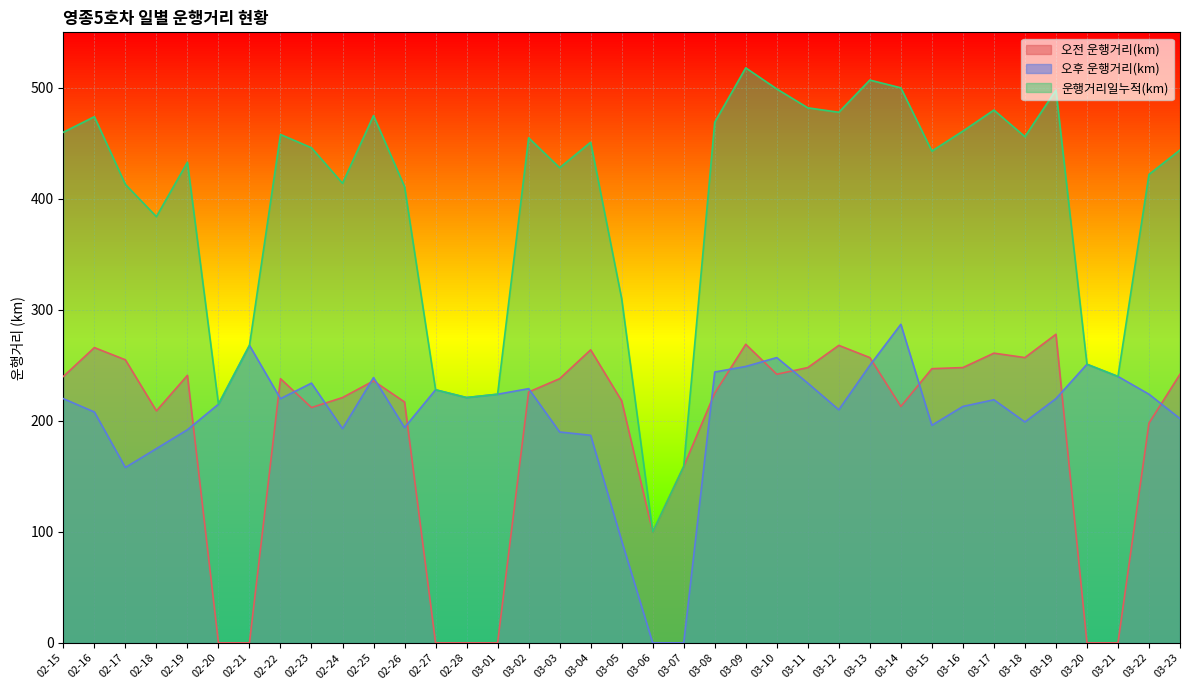

What is the label of the 7th point from the right?

03-17